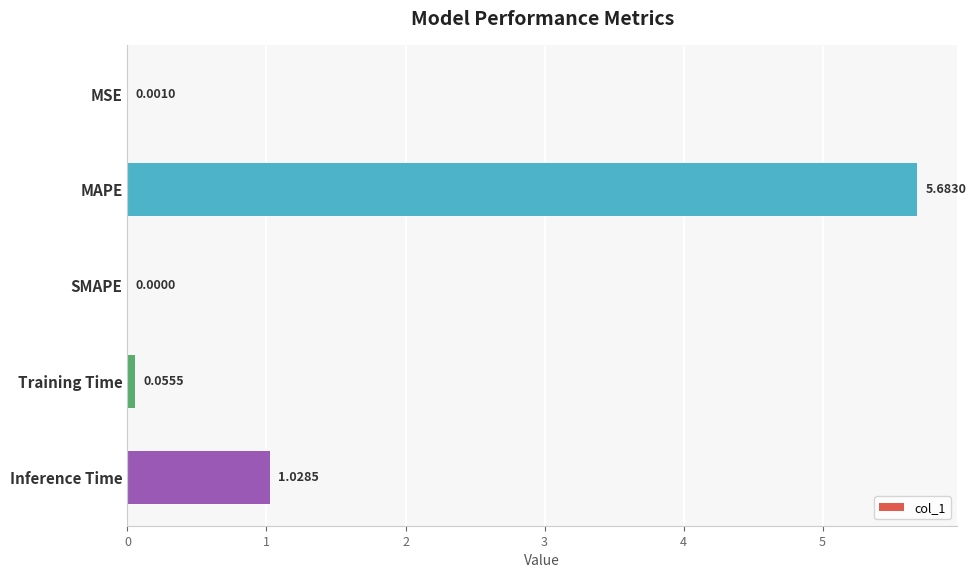

What is the ratio of the value at MAPE to the value at Inference Time?

5.5